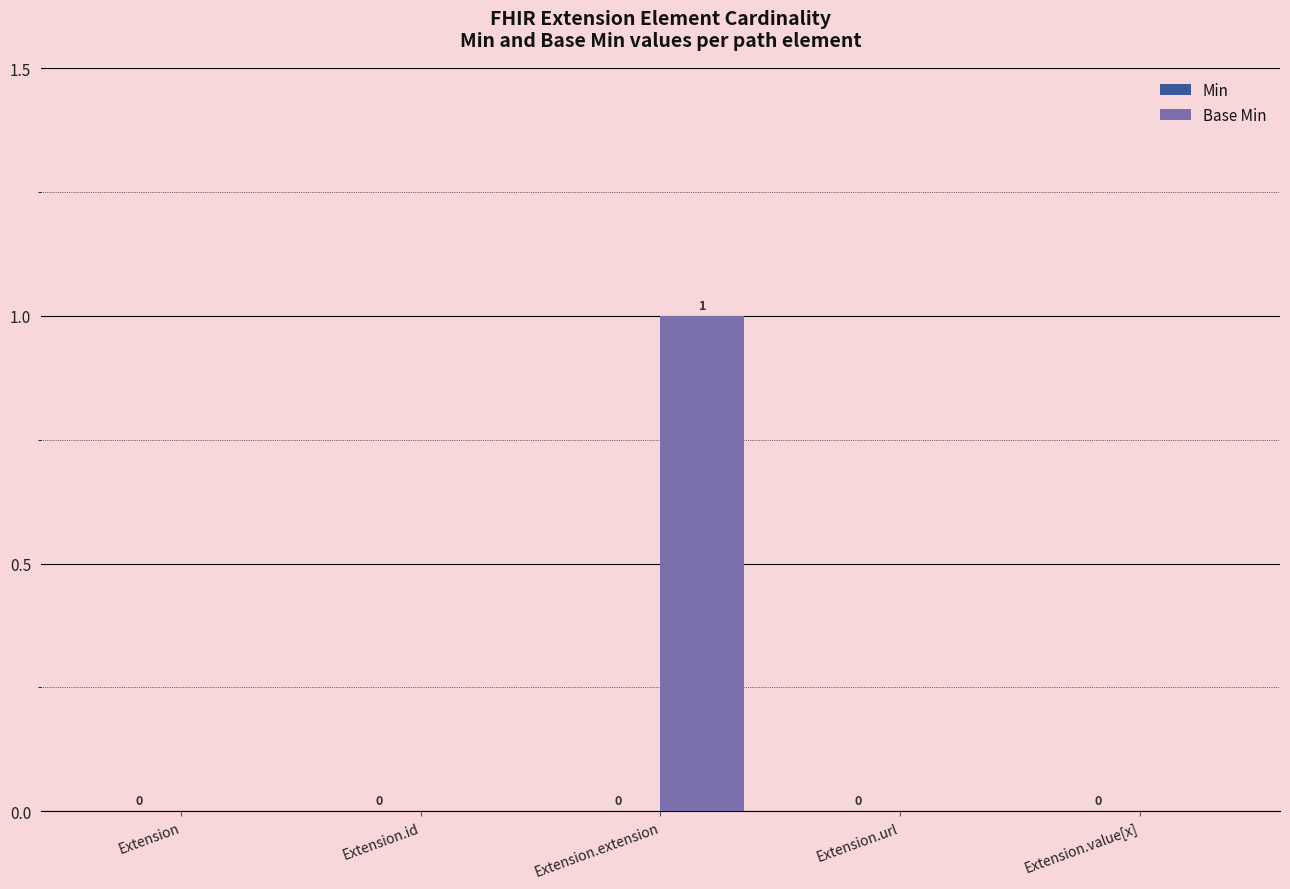

How many values are between 0 and 1?

5